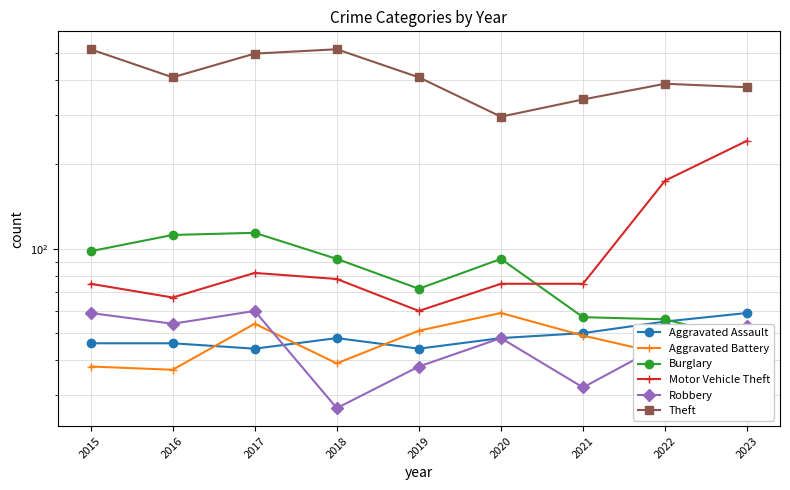

What is the sum of all Theft values?

3747